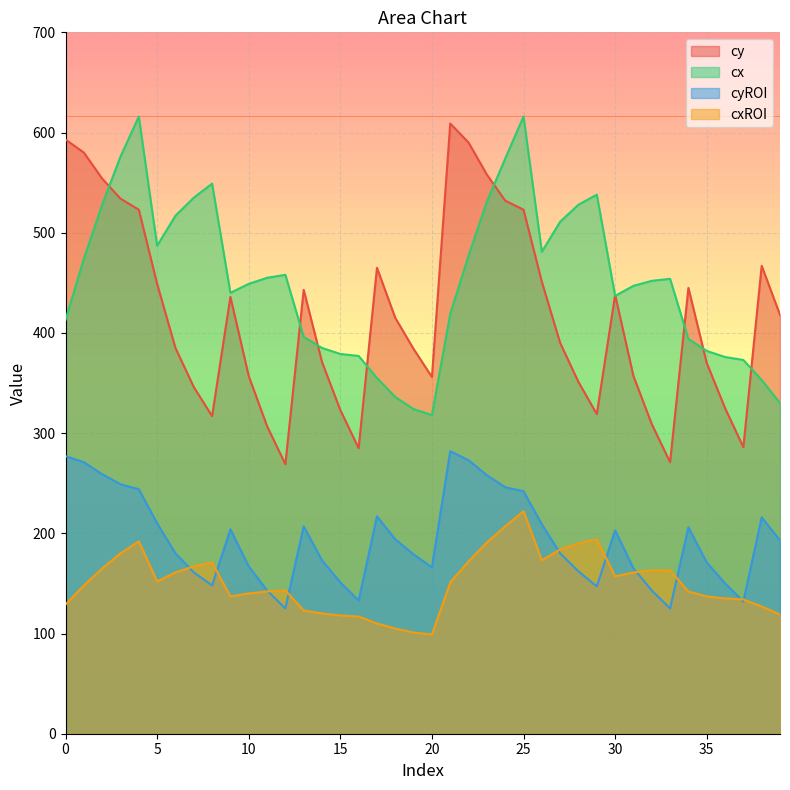

How many lines are shown in the chart?

4